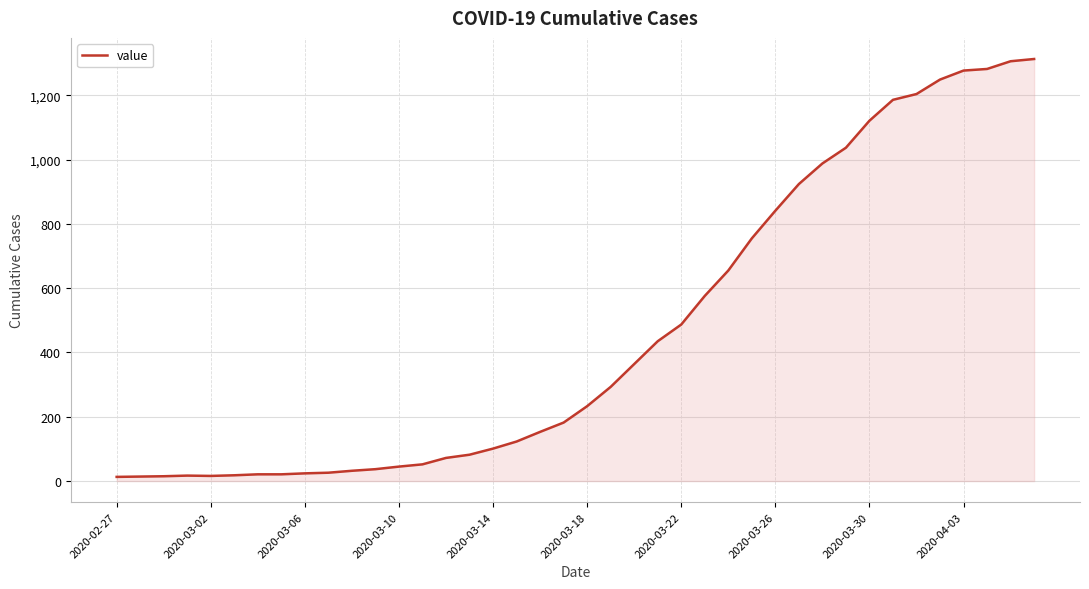

What is the difference between the maximum and minimum values?

1300